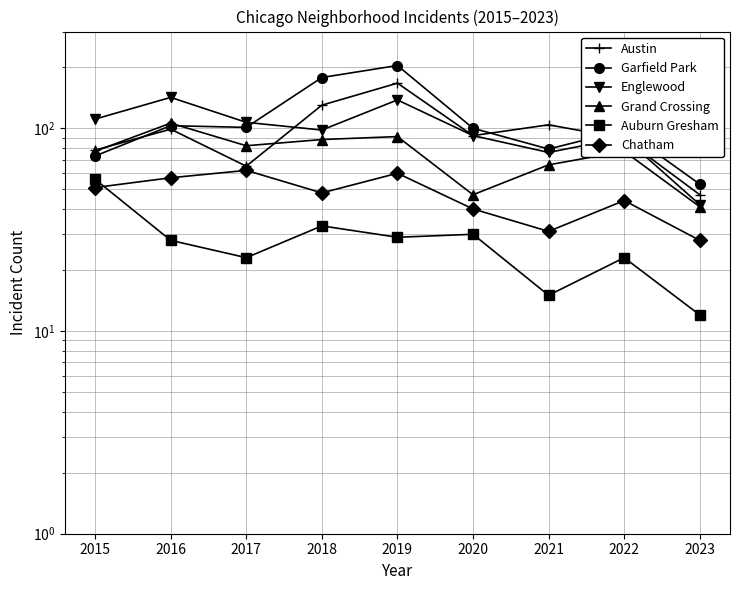

Which label corresponds to the largest value in the chart?

2019